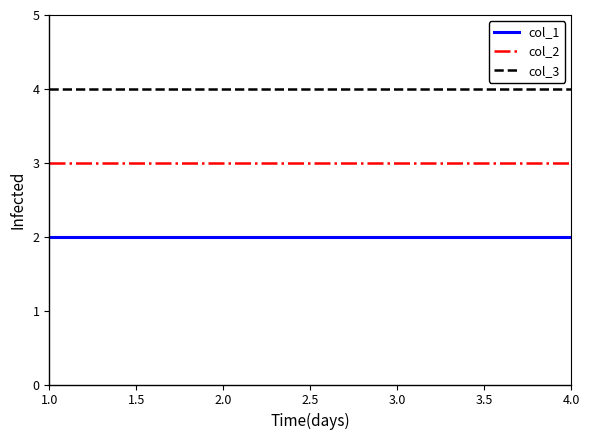

Reading right to left, extract all data points from this chart.

col_1: 2	2	2	2
col_2: 3	3	3	3
col_3: 4	4	4	4